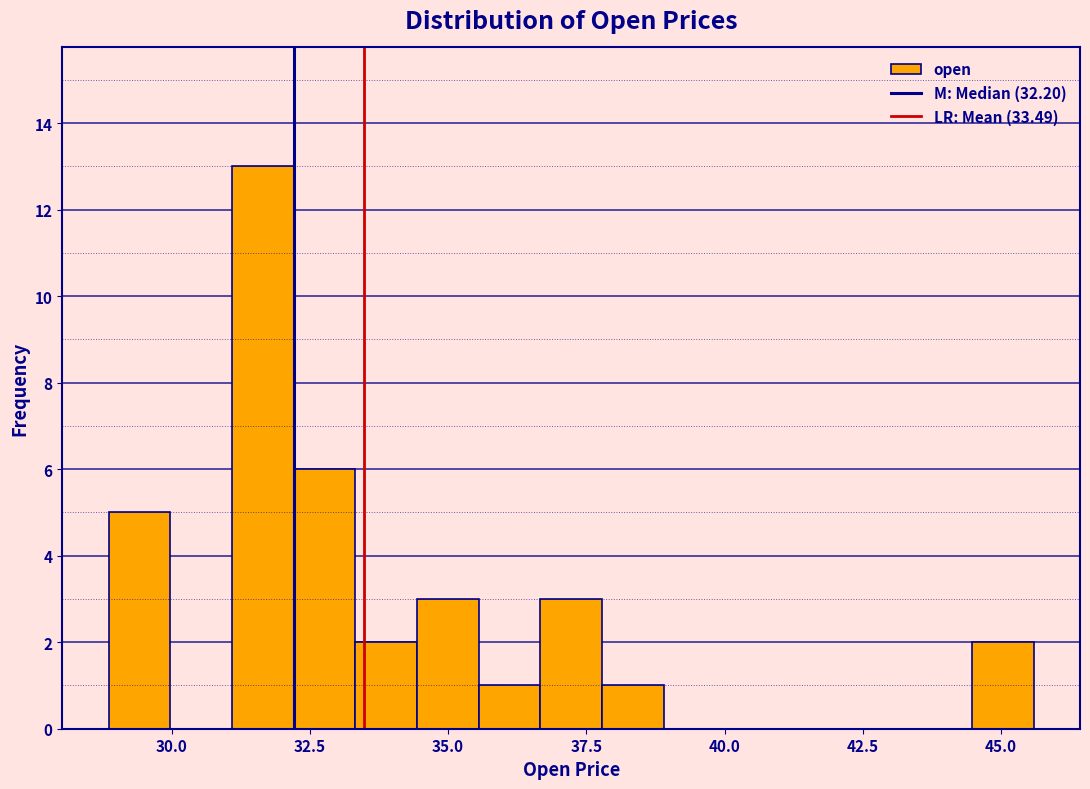

Around what value on the x-axis is the tallest bar? Give the approximate position of its centre, as read against the axis.

31.5